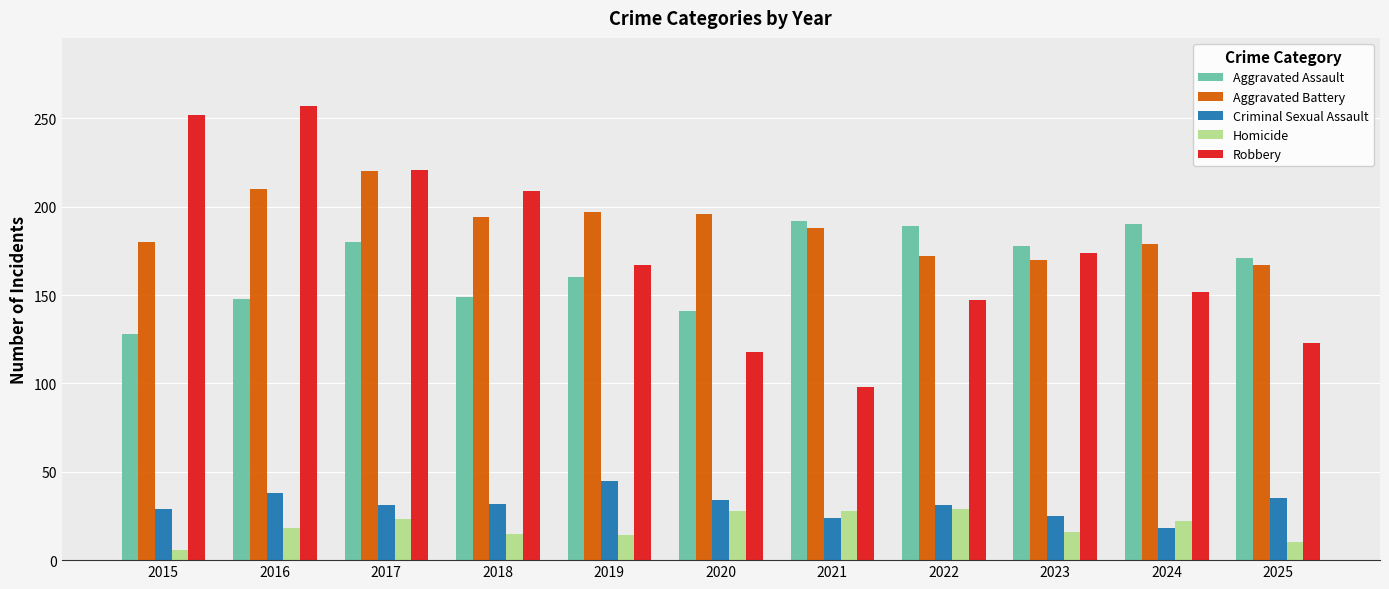

What is the difference between the maximum and minimum values in the Aggravated Battery series?

53